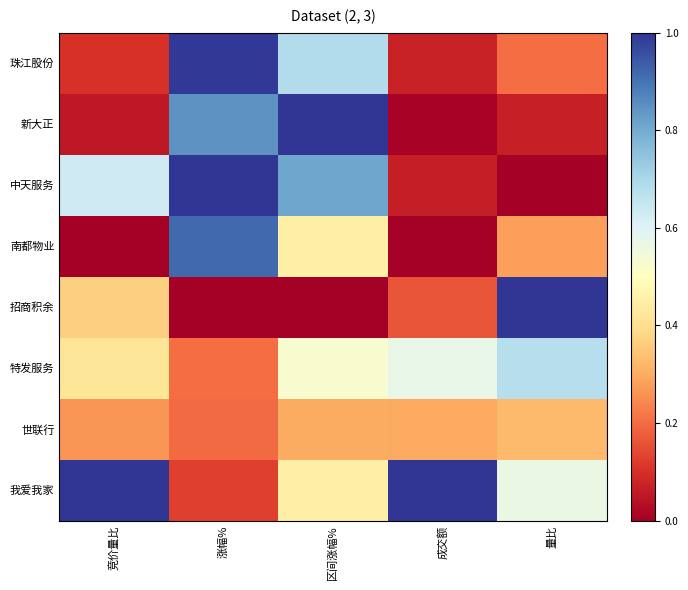

Rank the series at 成交额 from highest to lowest value.

我爱我家, 特发服务, 世联行, 招商积余, 珠江股份, 中天服务, 新大正, 南都物业